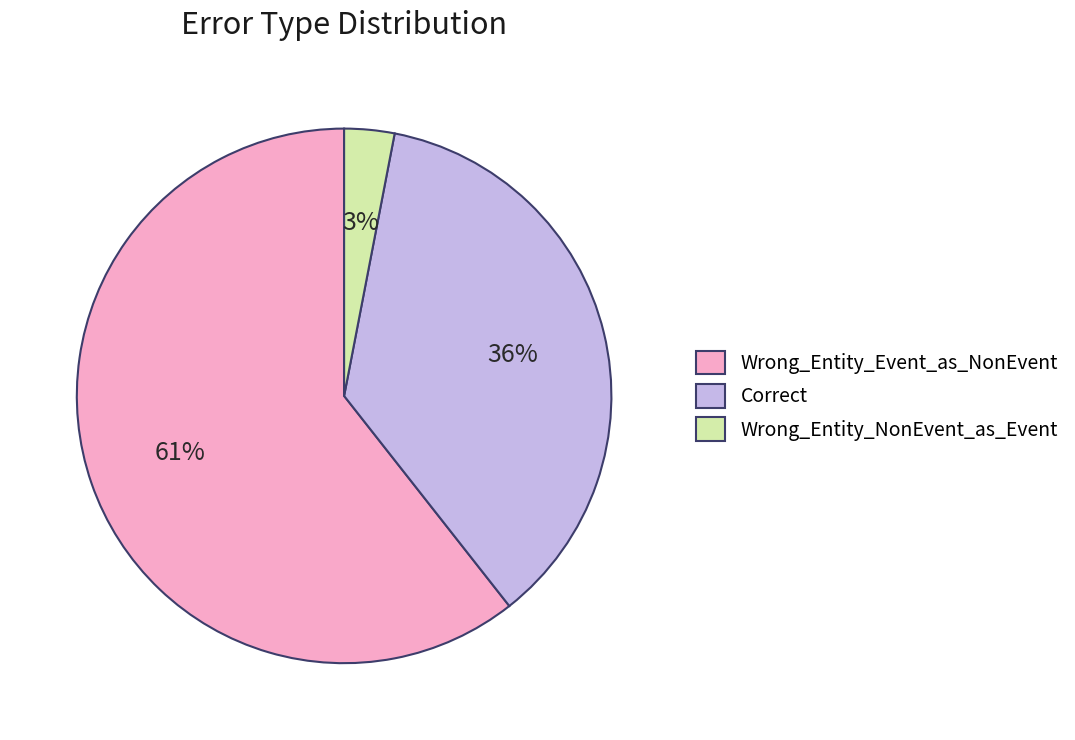

True or false: Correct accounts for 36% of the total.

True